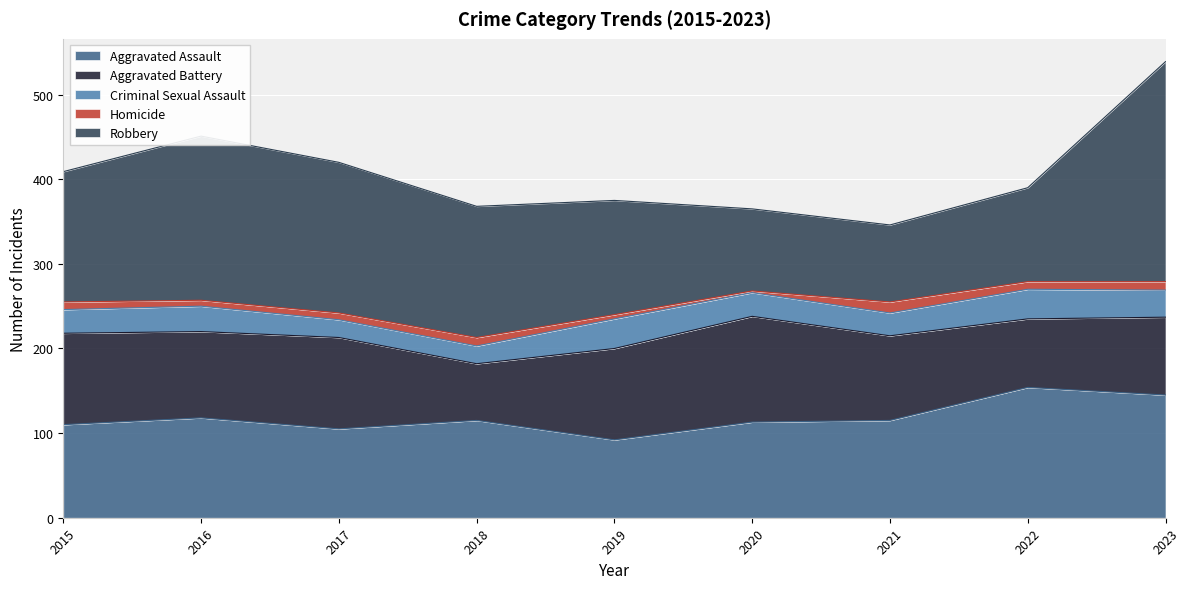

What is the value of the Robbery point at the 5th from the left?

135